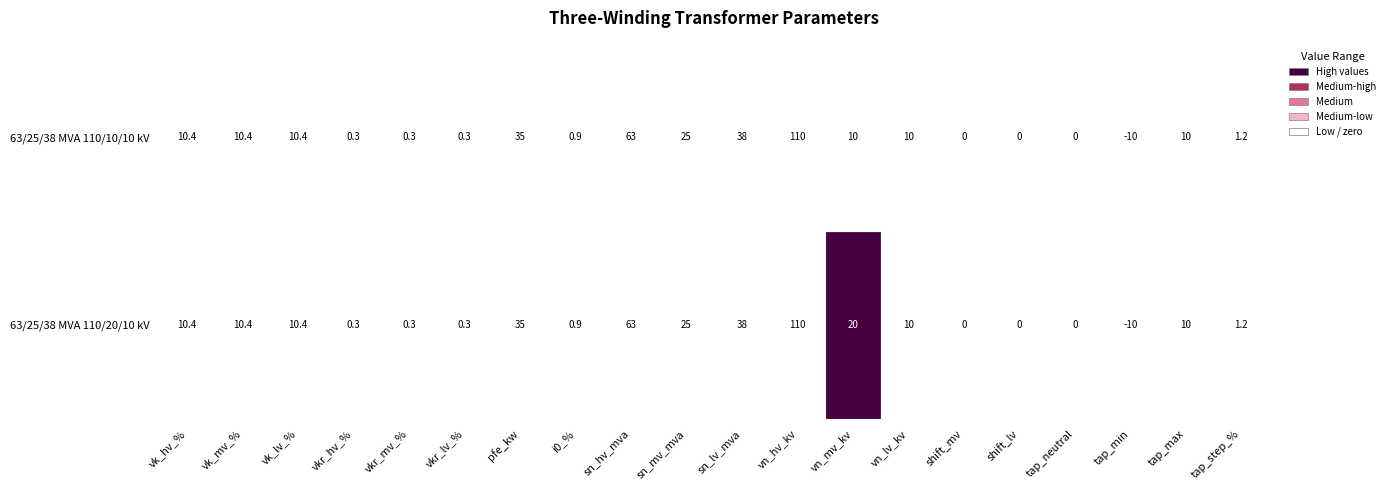

At 17, list the series in order from smallest to largest.

63/25/38 MVA 110/20/10 kV, 63/25/38 MVA 110/10/10 kV